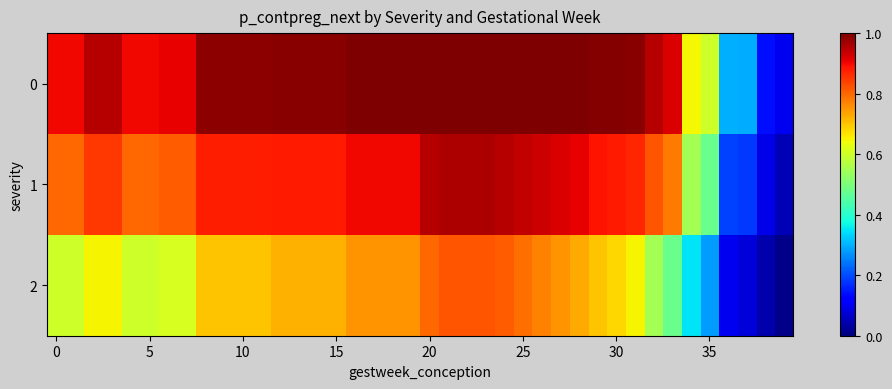

Which category has the highest value across all series?

21